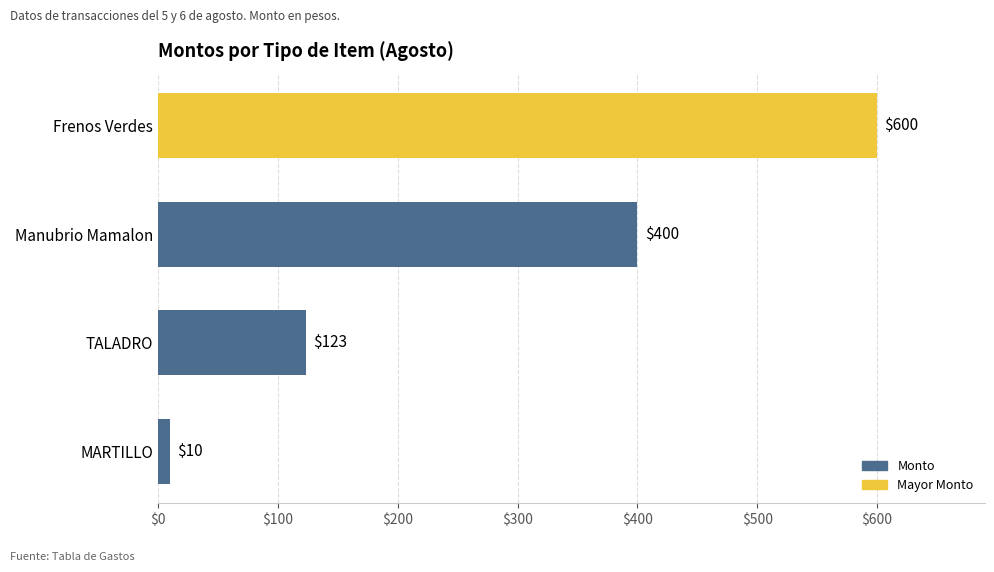

How many values are between 123 and 600?

3